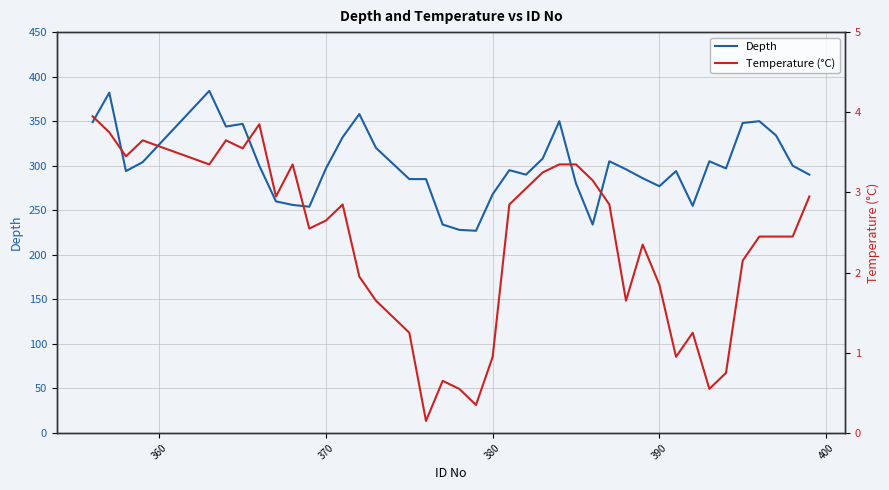

True or false: Temperature (°C) has more than 2 points higher than both neighbors.

True